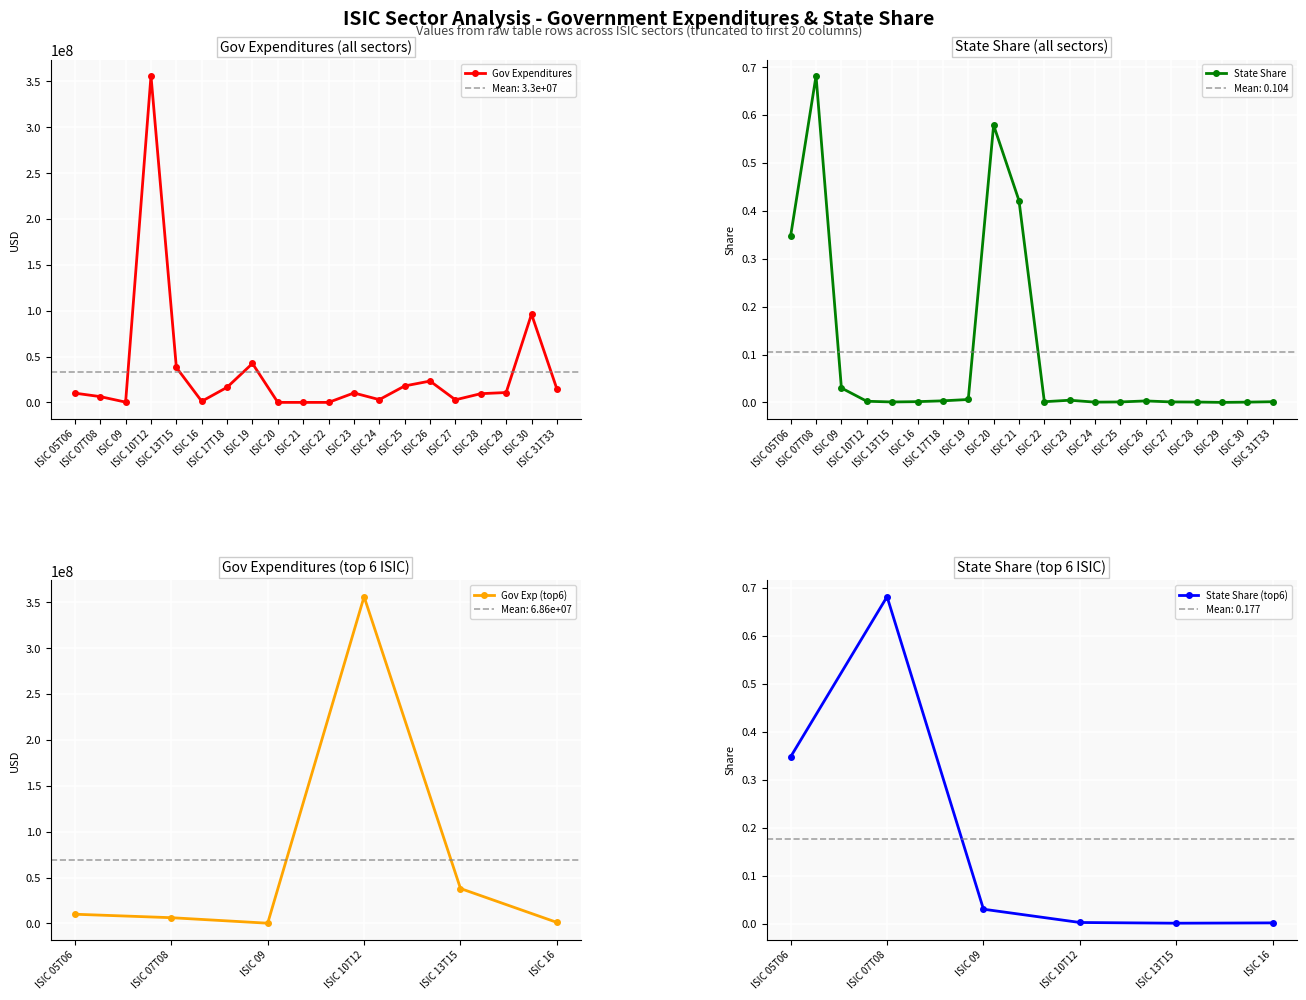

What is the value of the Gov Expenditures point at the 1st from the left?

10074288.3